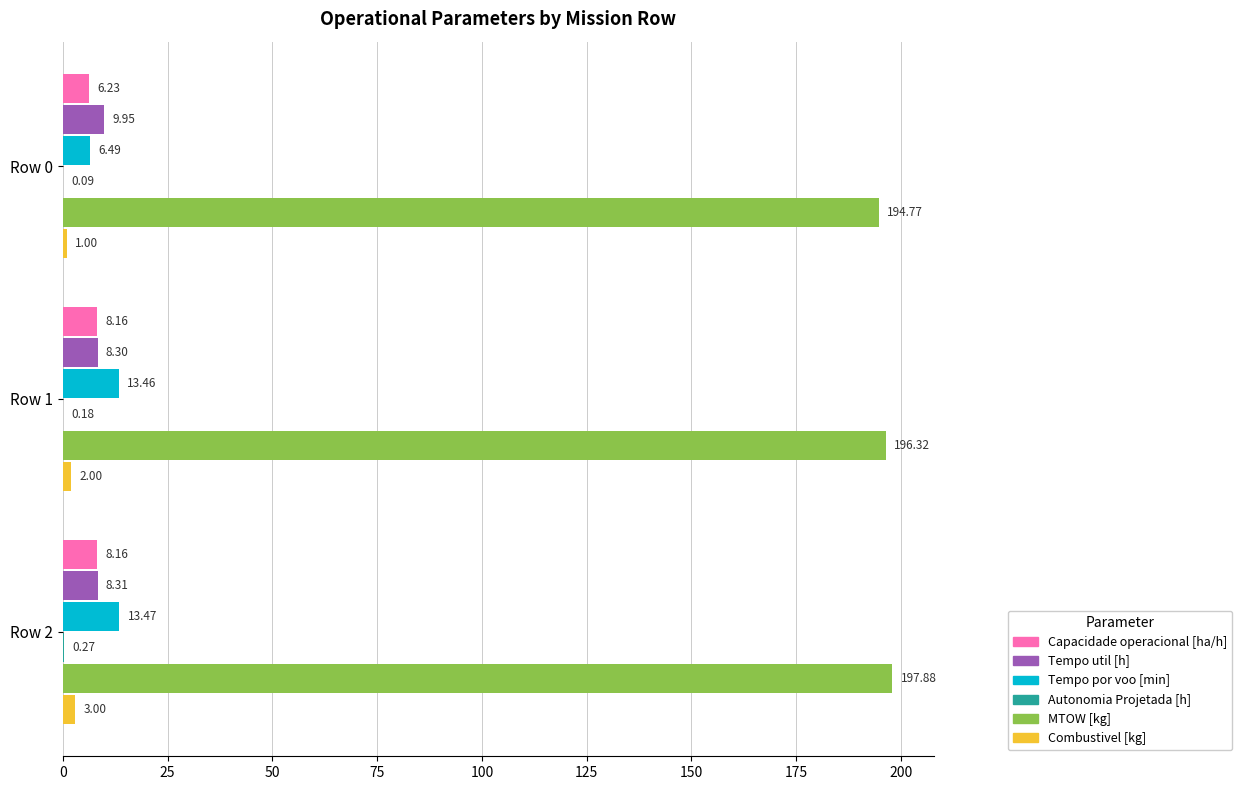

Is the value of Tempo por voo [min] at Row 2 greater than the value of MTOW [kg] at Row 2?

No